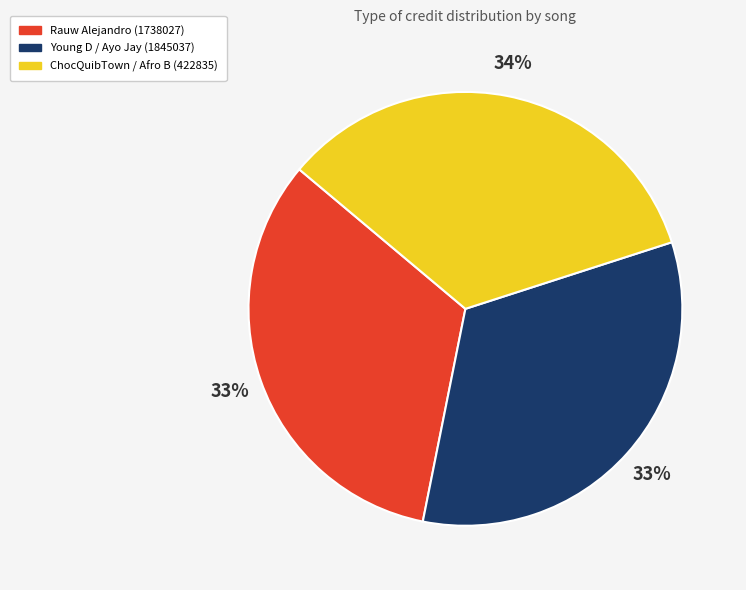

To the nearest percent, what is the combined percentage of Rauw Alejandro (1738027) and Young D / Ayo Jay (1845037)?

66%